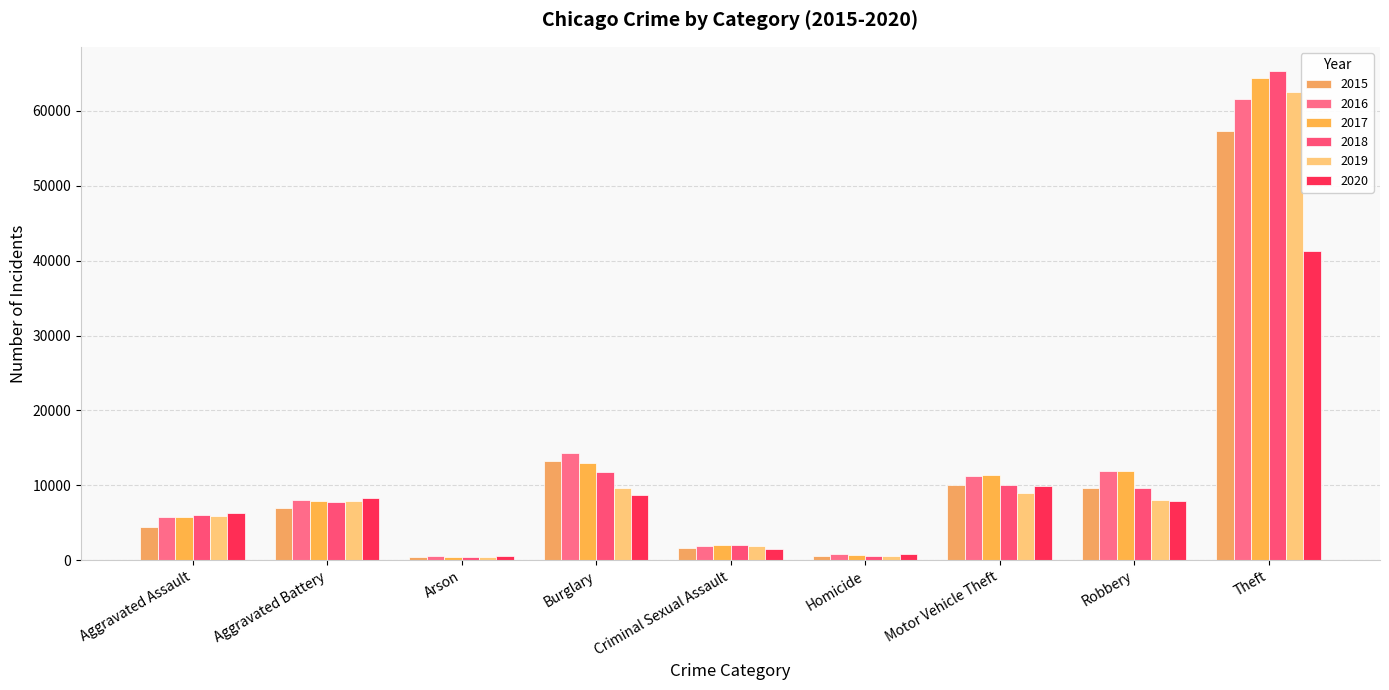

Which category has the highest value in the 2015 series?

Theft